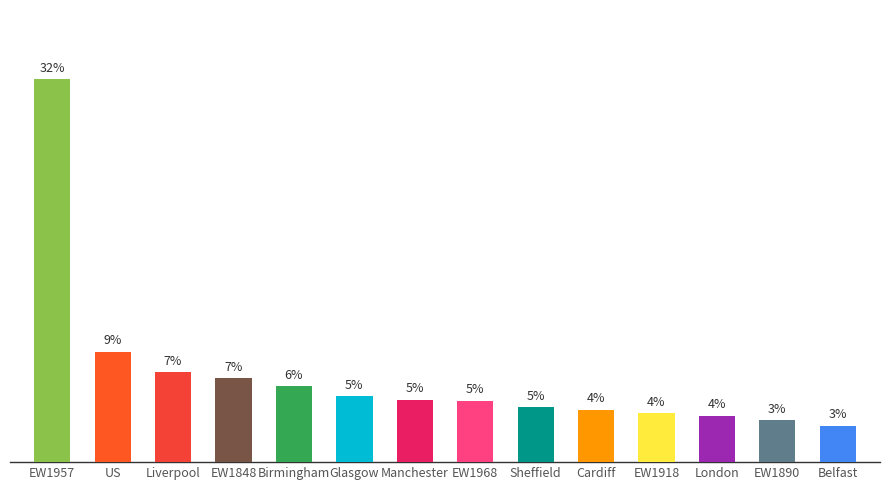

Are the bars horizontal?

No